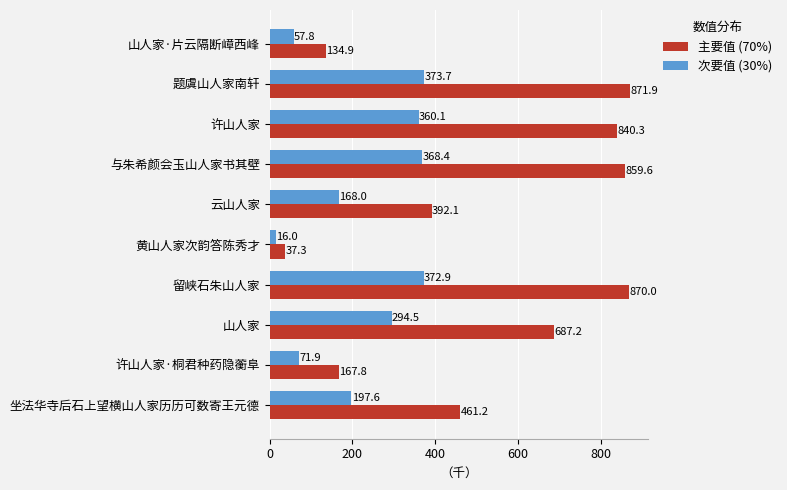

What is the approximate value of 主要值 (70%) at 山人家?

687.2